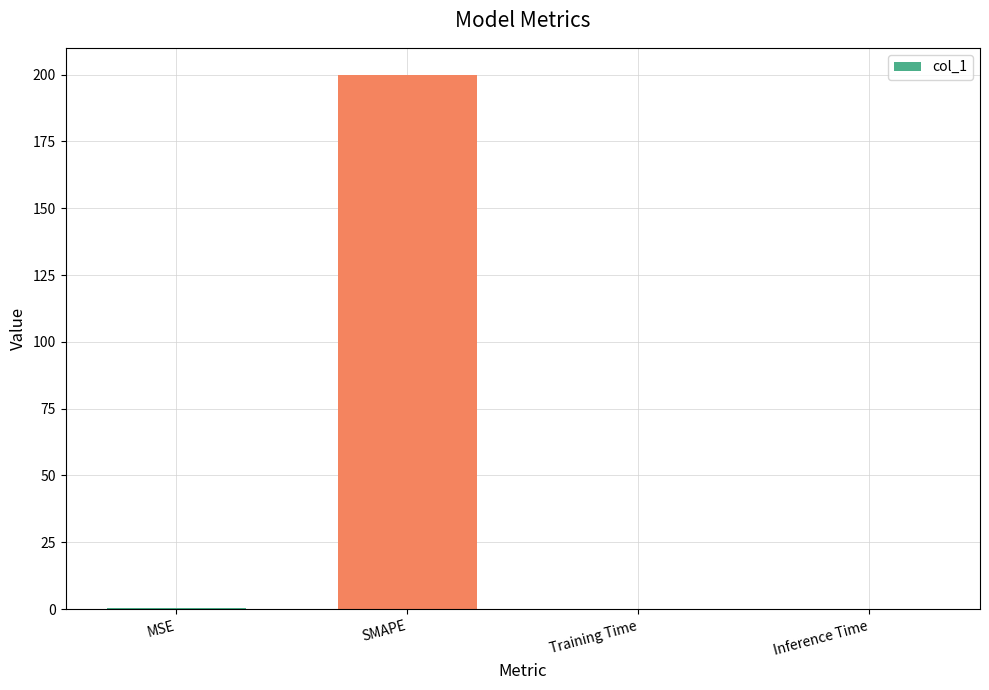

What is the approximate value at SMAPE?

200.0